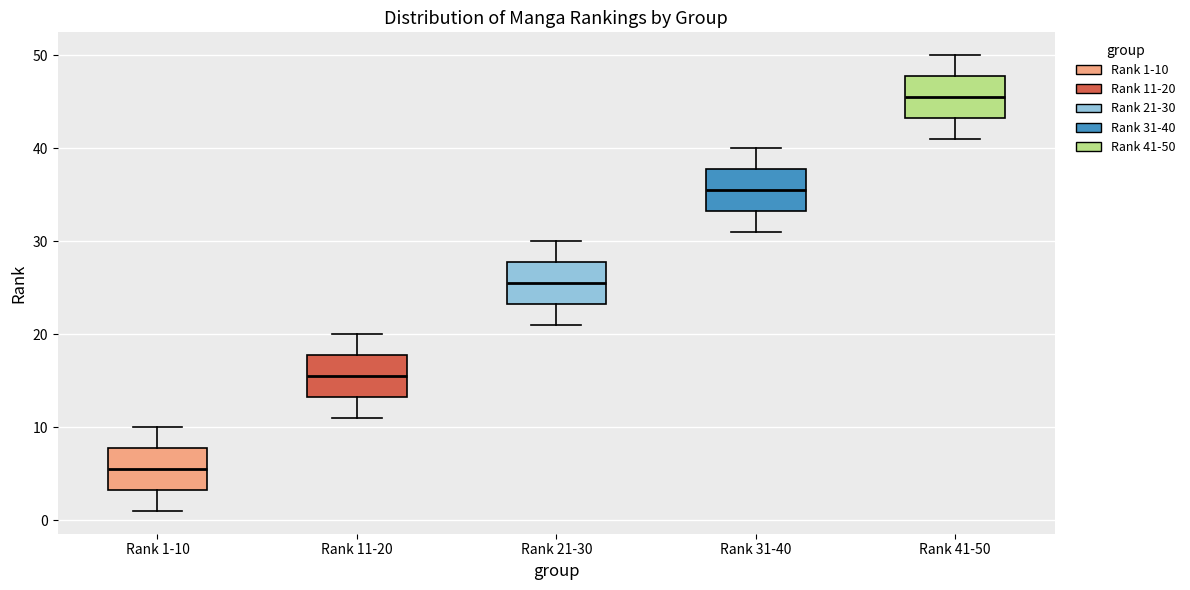

Reading left to right, read every box against the y-axis: the position of its median line, the range the box covers, and the ends of its whiskers. The values are not printed on the chart, so give them approximately, as read against the axis.

Rank 1-10: median 6, box 3 to 8, whiskers 1 to 10
Rank 11-20: median 16, box 13 to 18, whiskers 11 to 20
Rank 21-30: median 26, box 23 to 28, whiskers 21 to 30
Rank 31-40: median 36, box 33 to 38, whiskers 31 to 40
Rank 41-50: median 46, box 43 to 48, whiskers 41 to 50